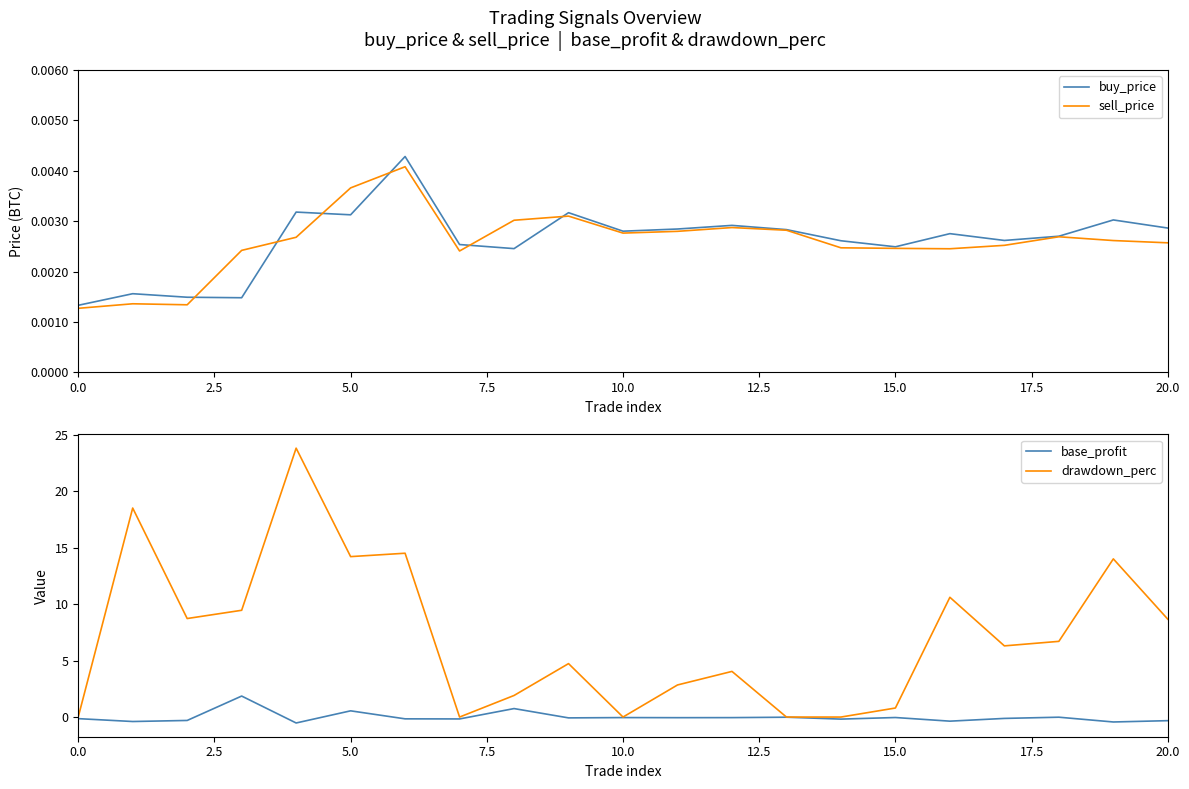

How many intersections are there between base_profit and buy_price?

6